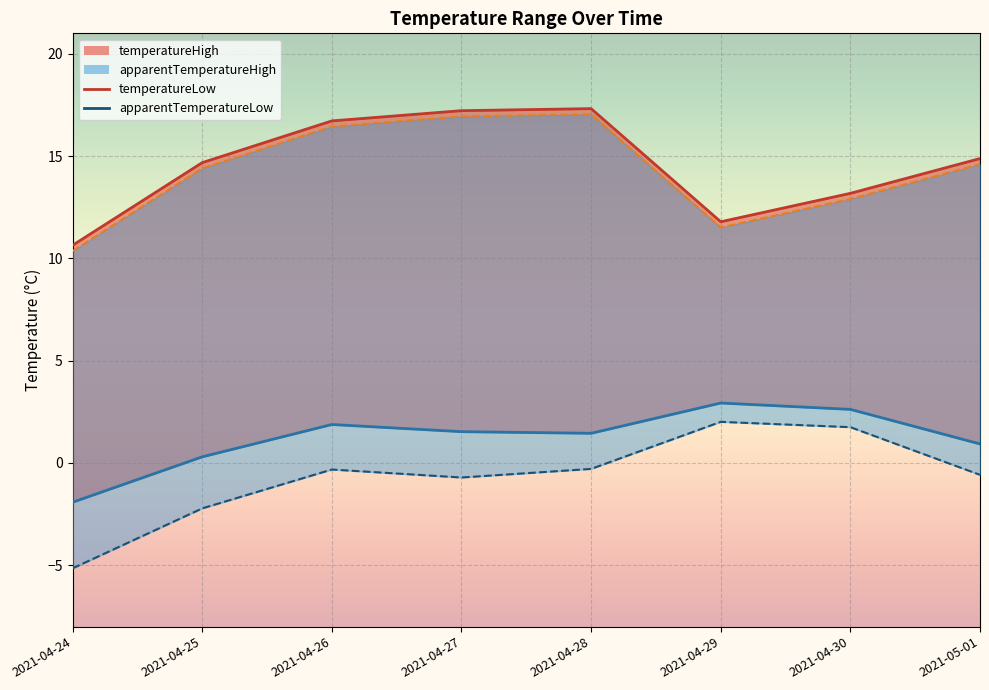

True or false: apparentTemperatureHigh_line and temperatureLow cross at least once.

False